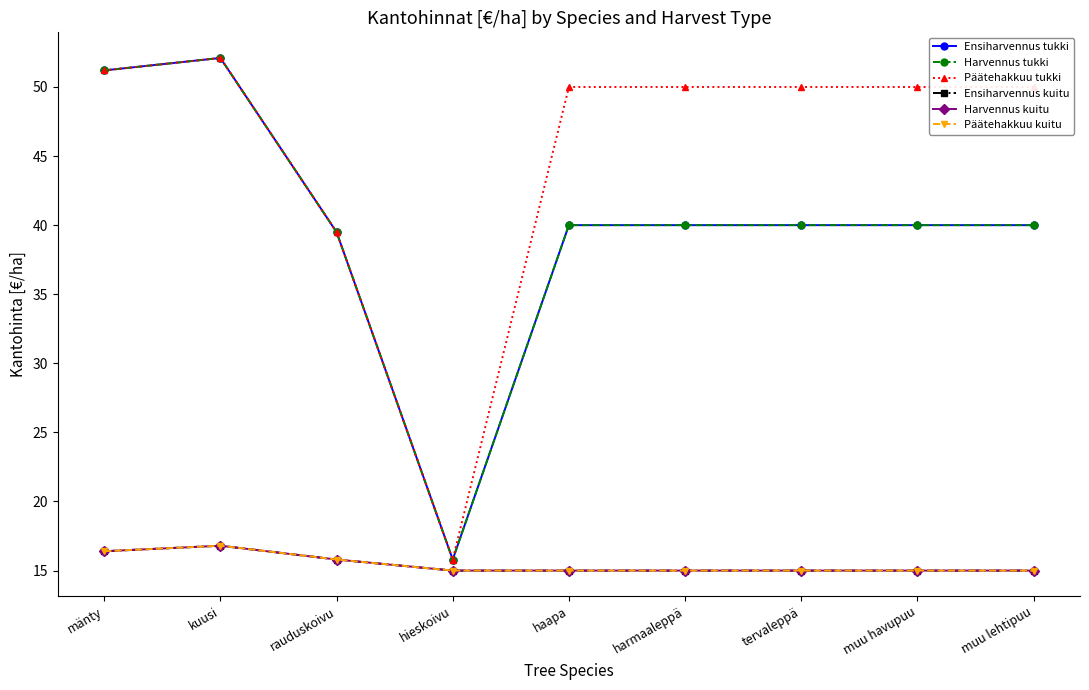

Reading left to right, list all the values displayed in this chart.

Ensiharvennus tukki: 51.2	52.1	39.5	15.8	40.0	40.0	40.0	40.0	40.0
Harvennus tukki: 51.2	52.1	39.5	15.8	40.0	40.0	40.0	40.0	40.0
Päätehakkuu tukki: 51.2	52.1	39.5	15.8	50.0	50.0	50.0	50.0	50.0
Ensiharvennus kuitu: 16.4	16.8	15.8	15.0	15.0	15.0	15.0	15.0	15.0
Harvennus kuitu: 16.4	16.8	15.8	15.0	15.0	15.0	15.0	15.0	15.0
Päätehakkuu kuitu: 16.4	16.8	15.8	15.0	15.0	15.0	15.0	15.0	15.0